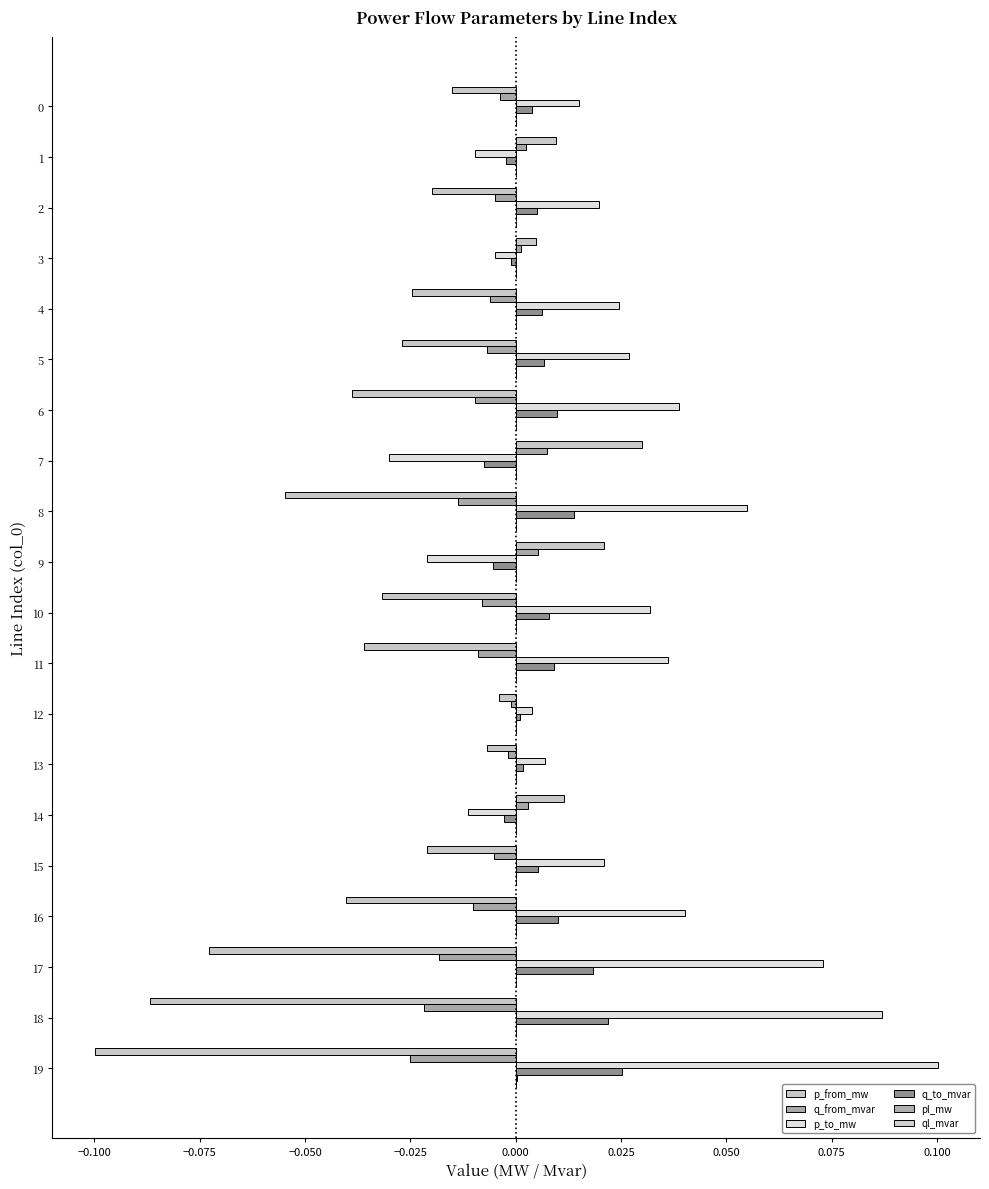

What is the spread (max minus min) of values at 19?

0.2